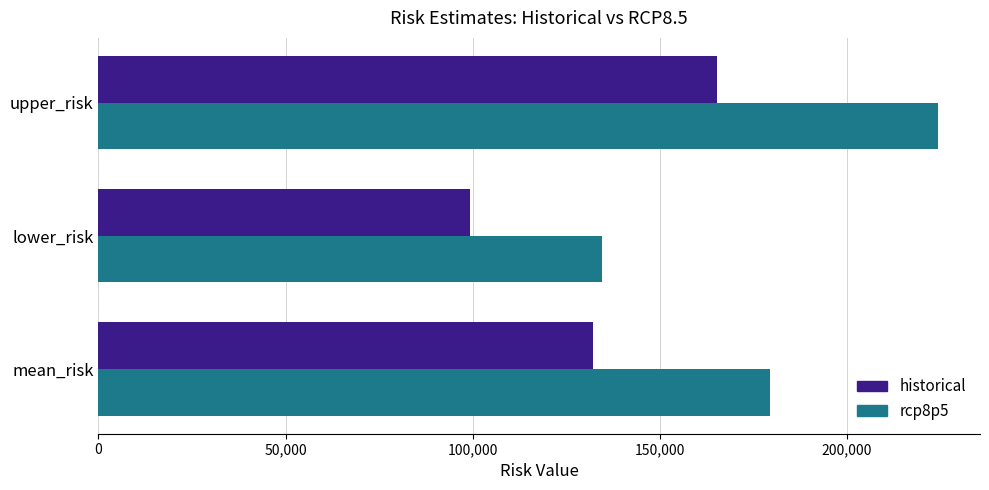

List the labels in order of rcp8p5 value, largest first.

upper_risk, mean_risk, lower_risk